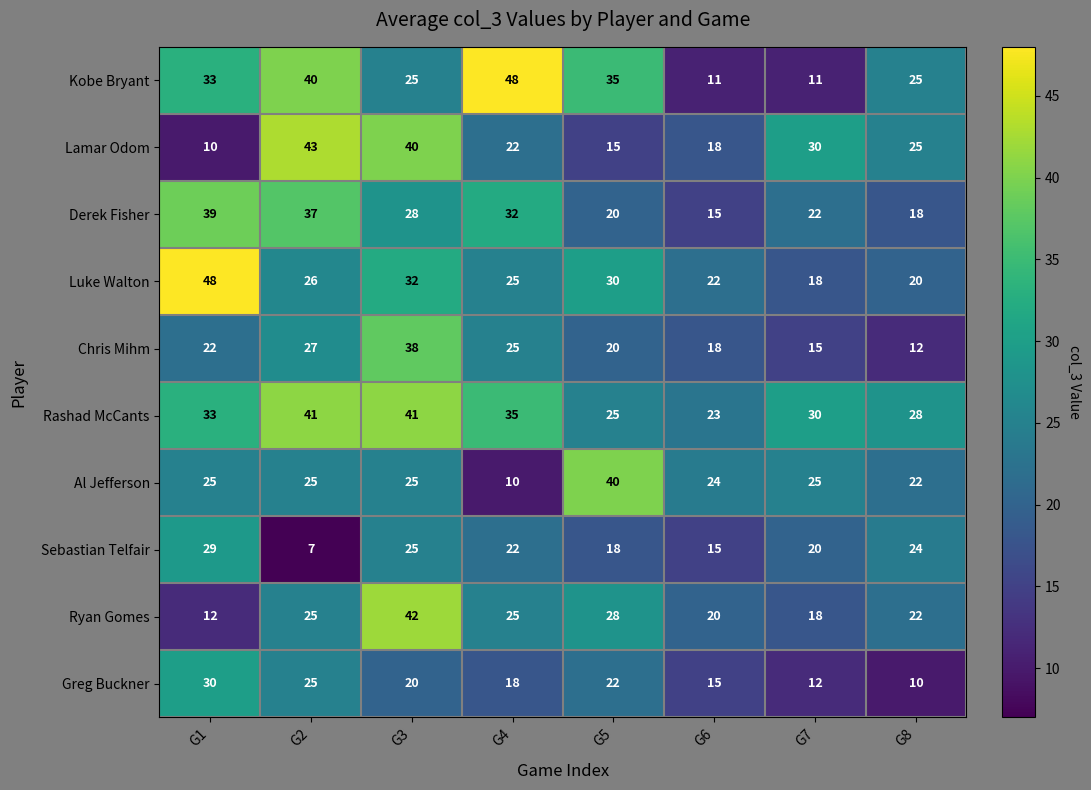

What is the sum of the Lamar Odom values at G1 and G2?

53